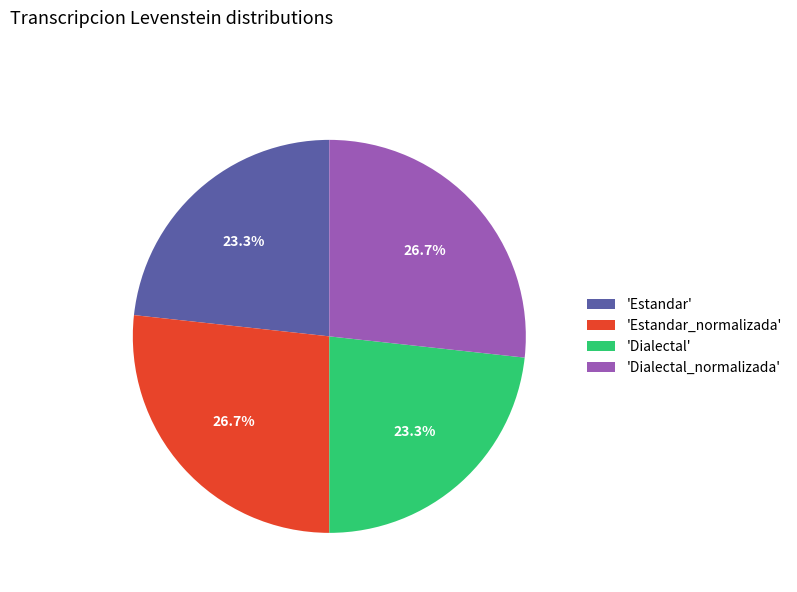

What percentage do 'Estandar_normalizada' and 'Dialectal' together represent?

50.0%